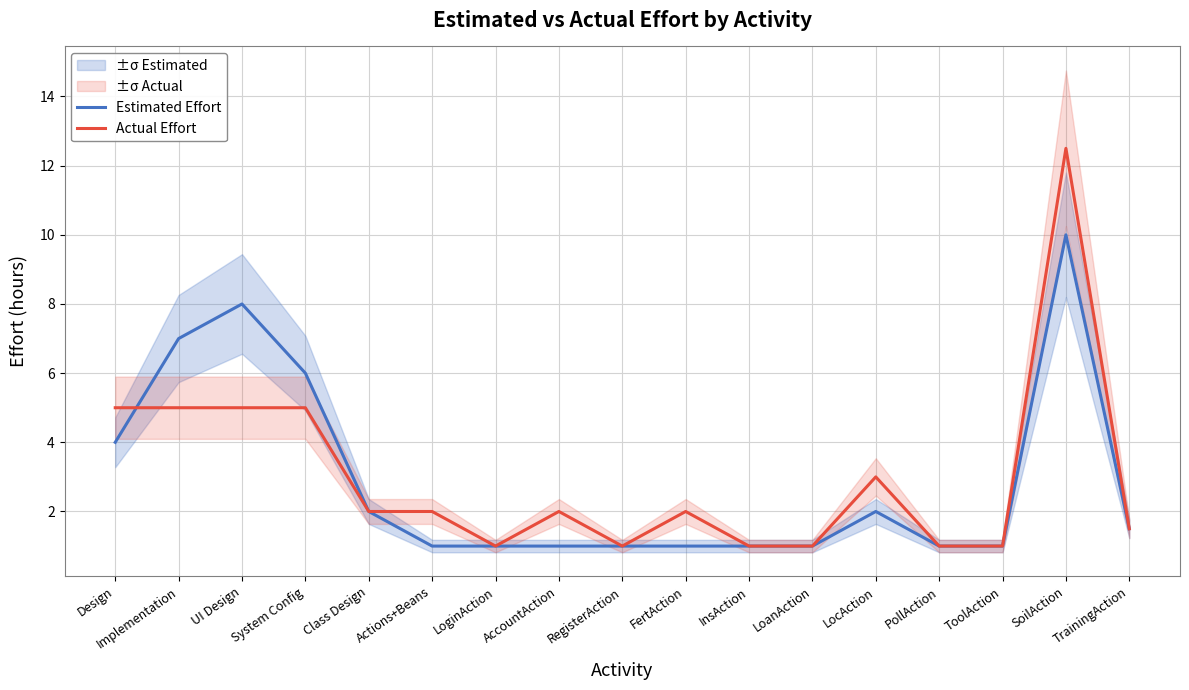

Rank the series by their maximum value, from highest to lowest.

Actual Effort, Estimated Effort